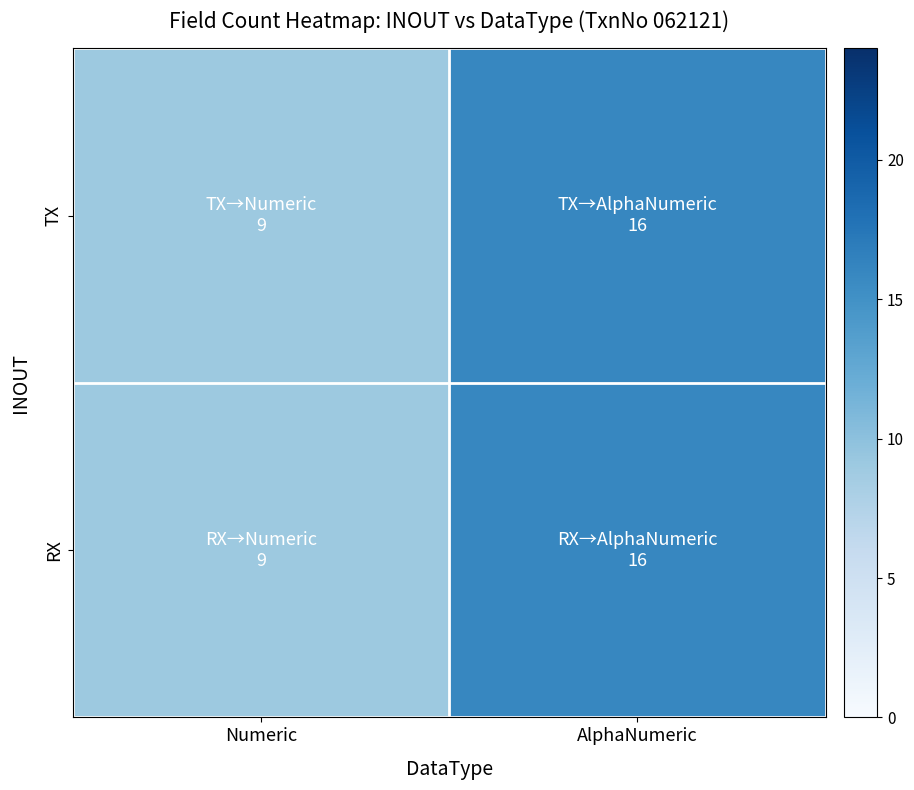

Reading right to left, transcribe all the data shown in this chart.

TX: AlphaNumeric=16	Numeric=9
RX: AlphaNumeric=16	Numeric=9